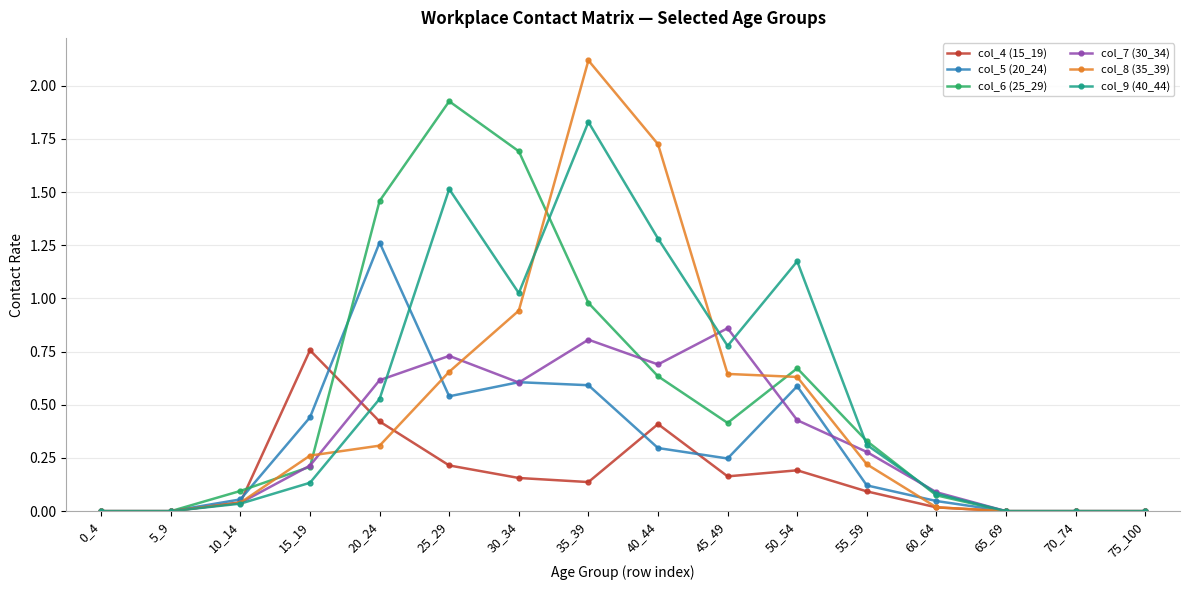

True or false: col_6 (25_29) has a value of 0.7 at 50_54.

True